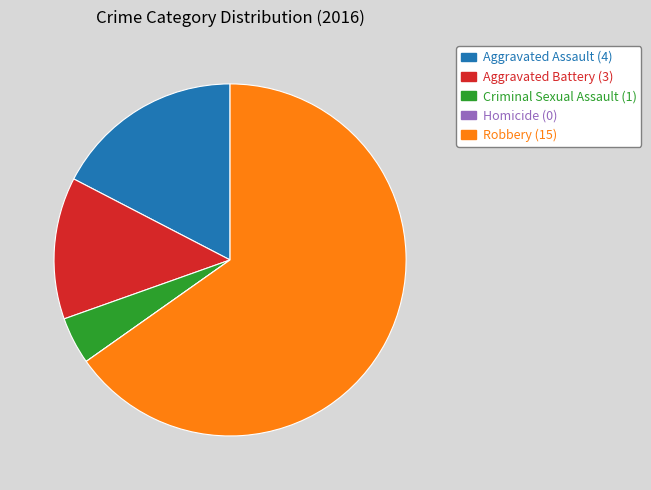

Which slice is the largest?

Robbery